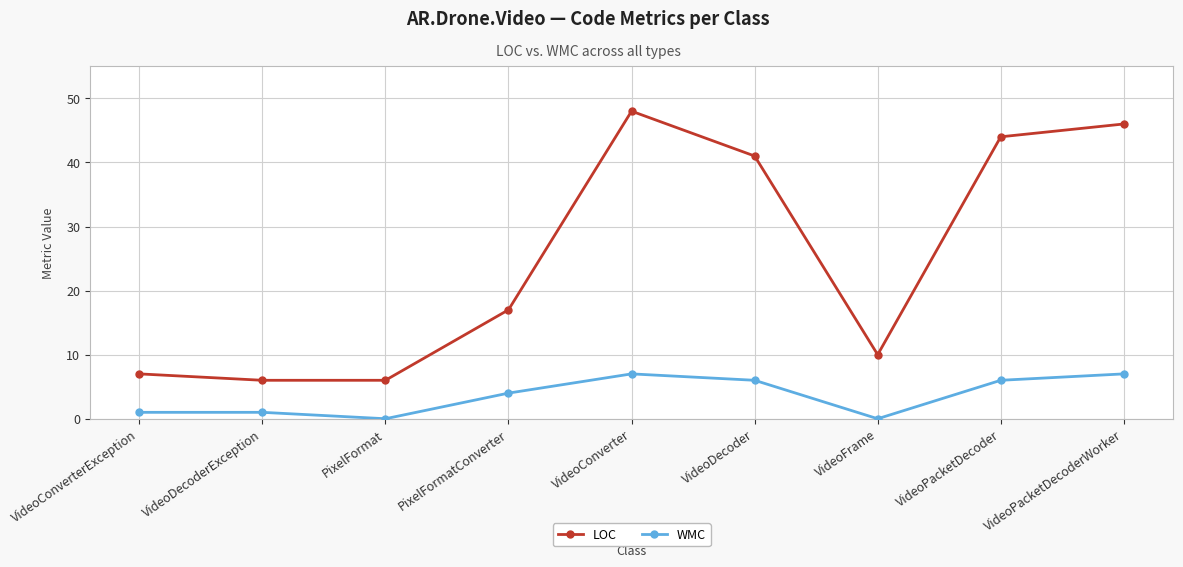

True or false: LOC and WMC cross at least once.

False